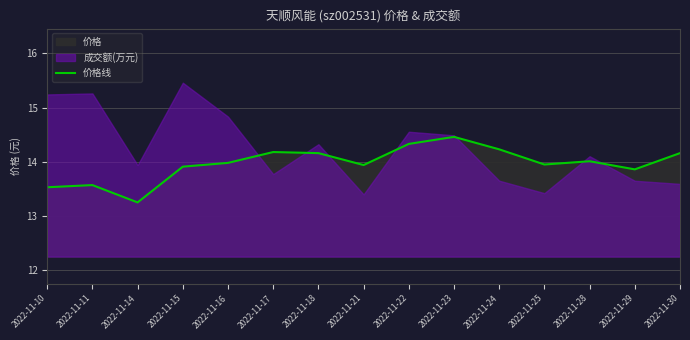

The chart shows a value of 9.4 at 2022-11-23. True or false?

False